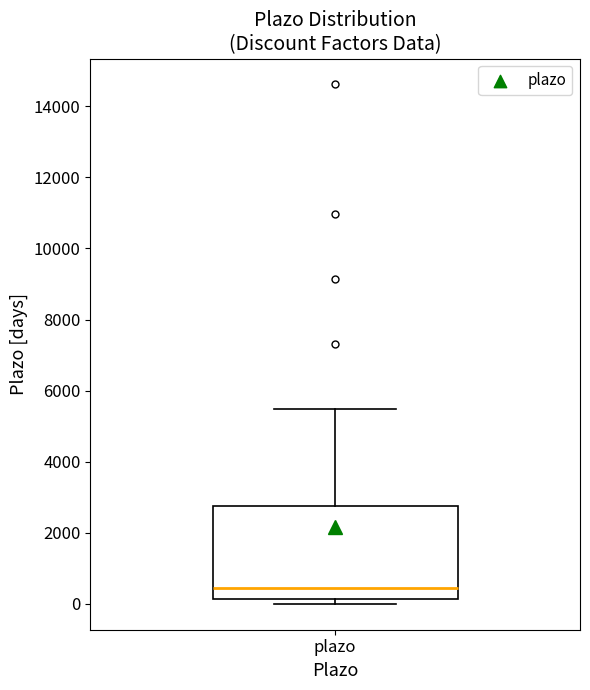

Transcribe this box plot: give where the median line is, the range the box spans, and where the two whiskers end, as read against the y-axis. The values are not printed on the chart, so give them approximately, as read against the axis.

median 400, box 200 to 2800, whiskers 0 to 5400